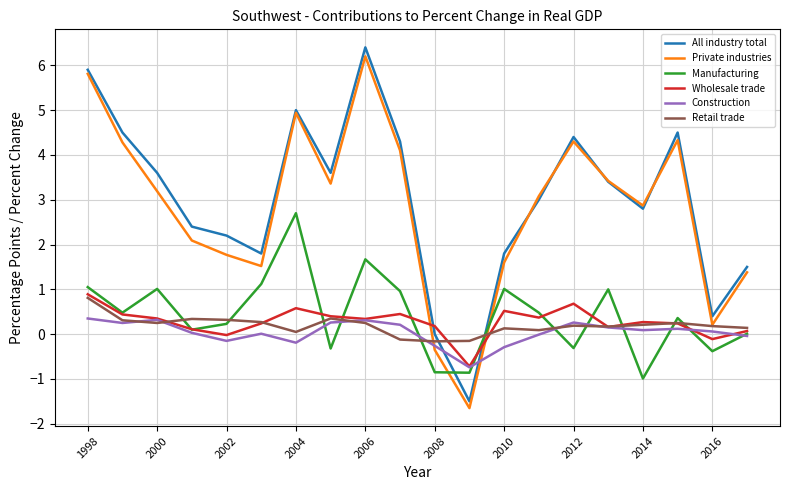

What is the highest value of the Wholesale trade series?

0.9